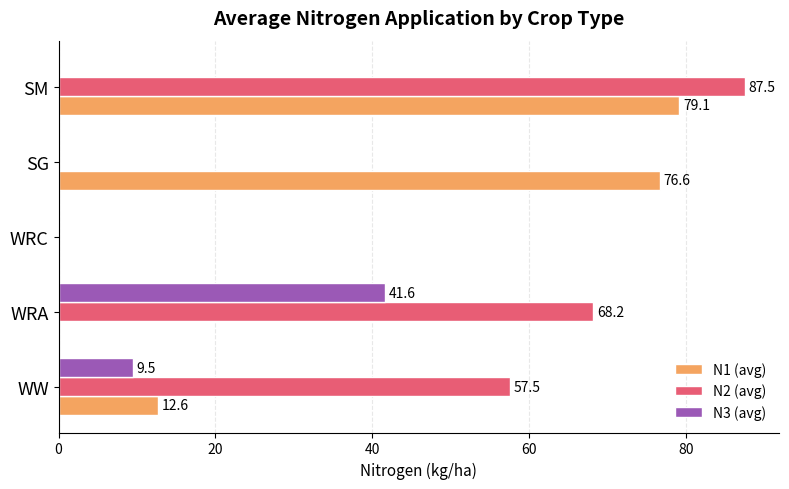

Which series has the largest total across all categories?

N2 (avg)